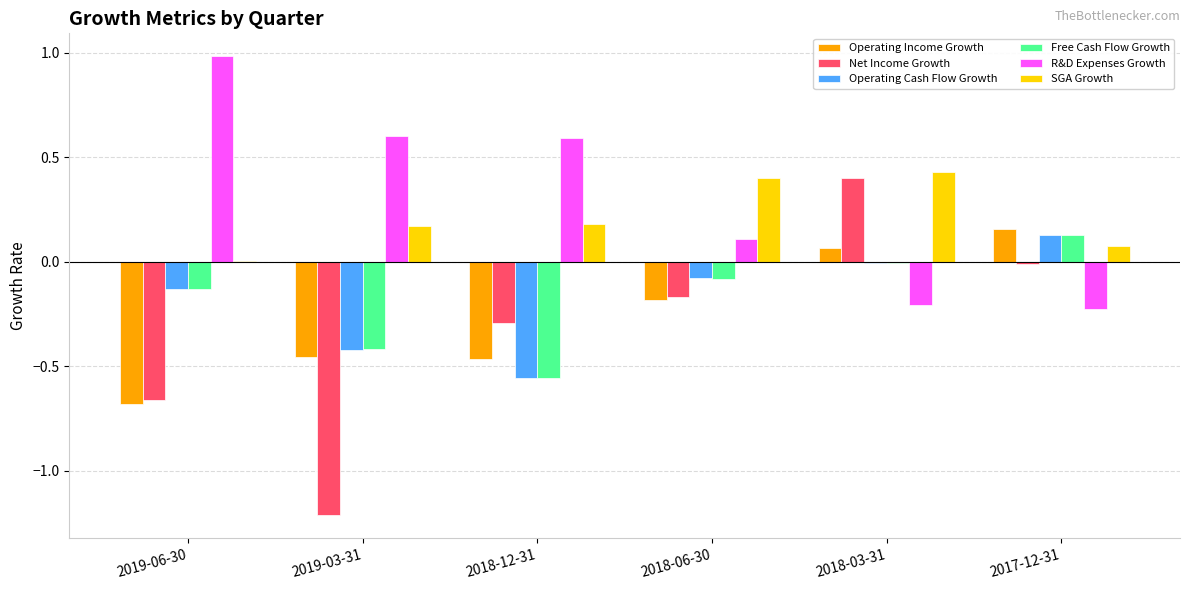

The value of R&D Expenses Growth at 2017-12-31 is -0.1. True or false?

False